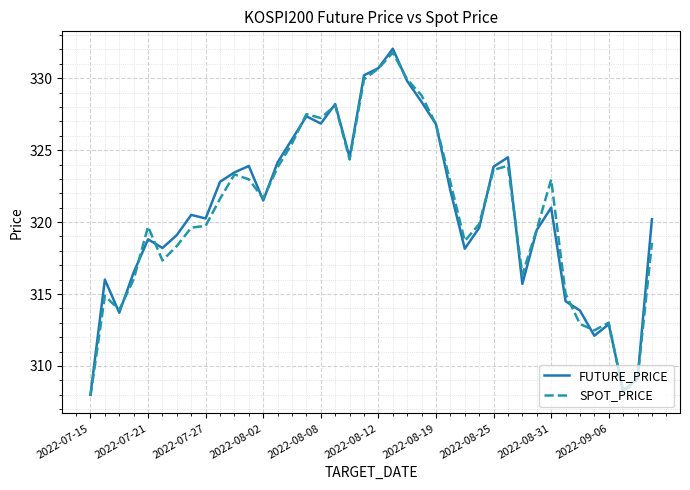

Does the chart display data point markers on the line(s)?

No